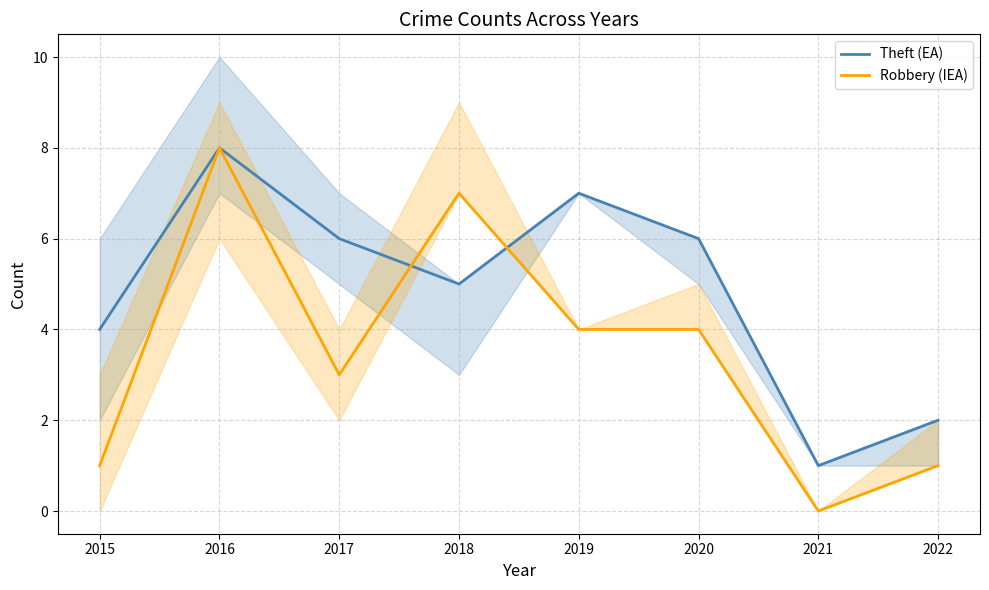

True or false: Robbery (IEA) has a value of -3 at 2021.

False